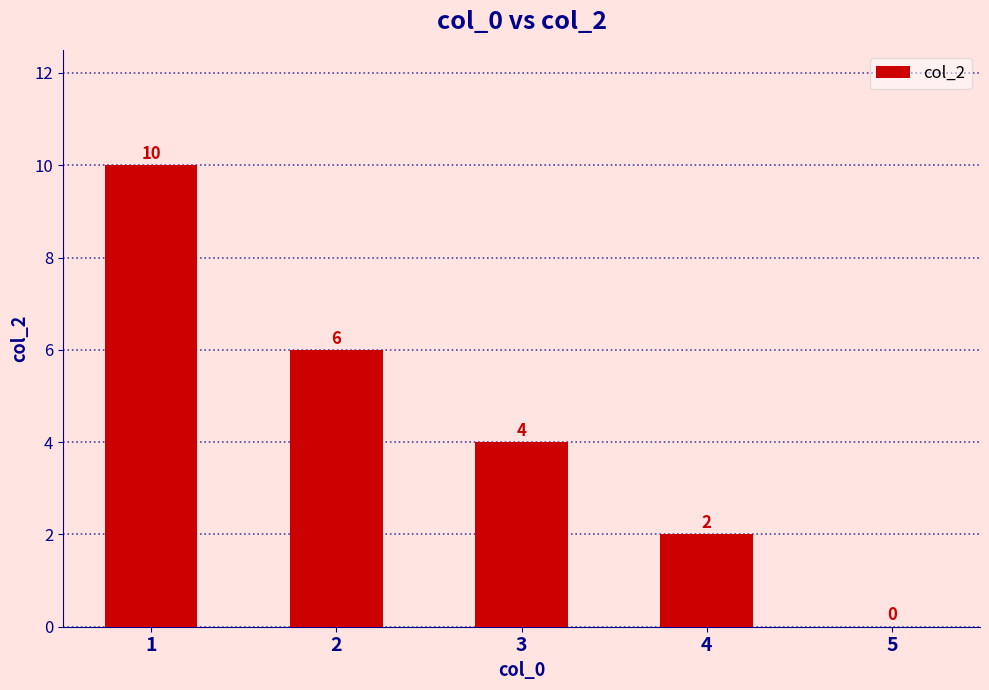

How many positive values are there?

4